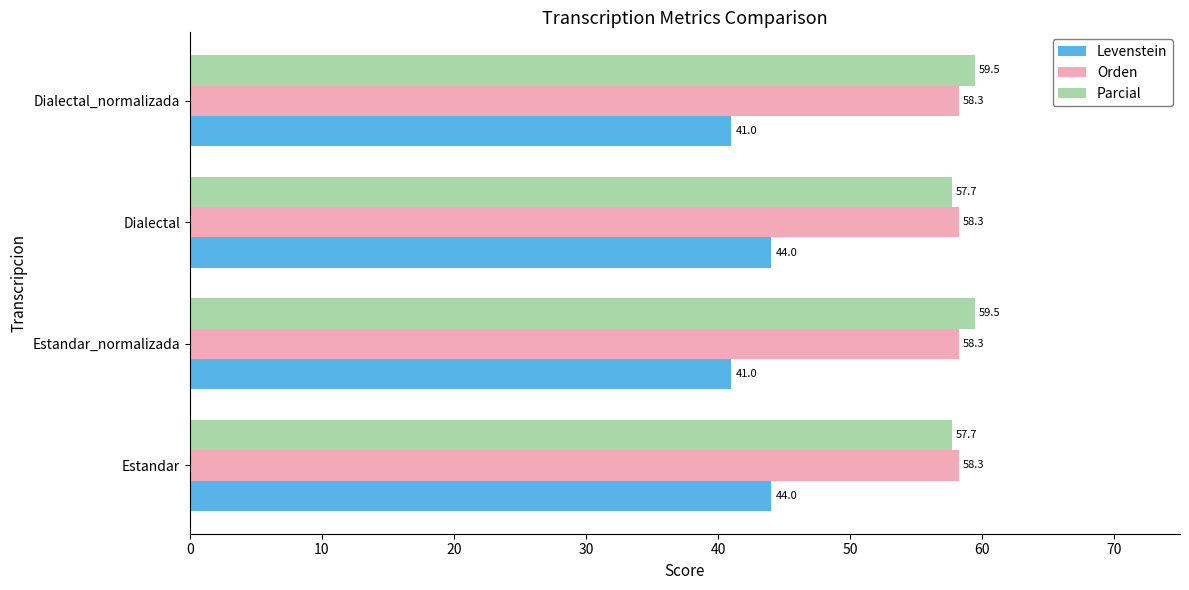

At how many categories does at least one series exceed 52?

4